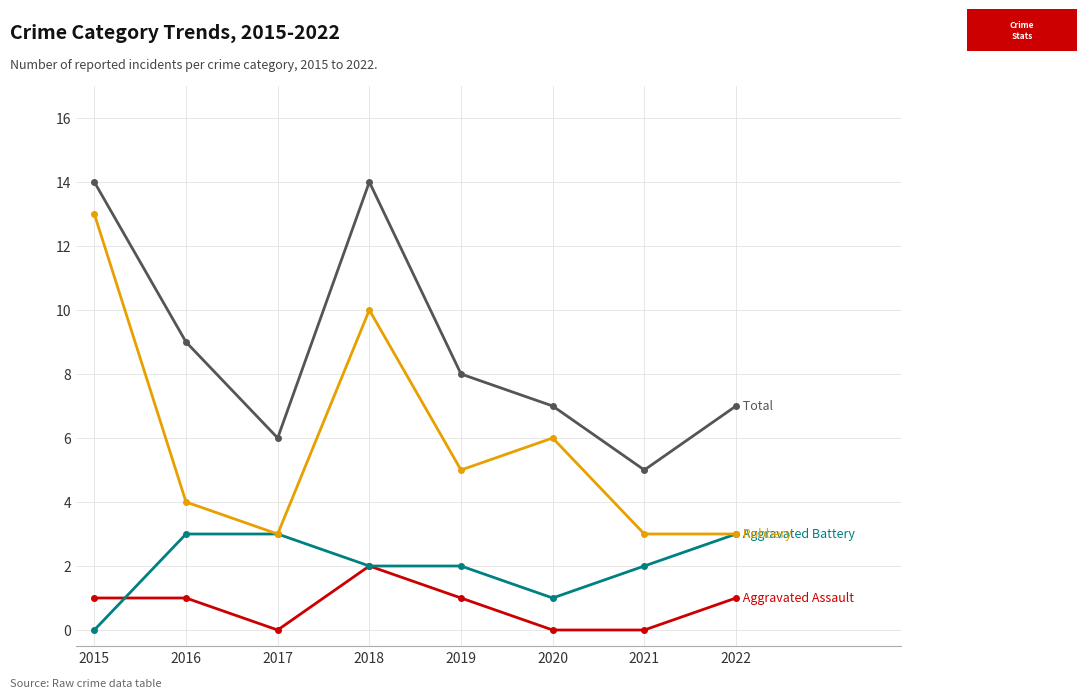

What is the spread (max minus min) of values at 2017?

6